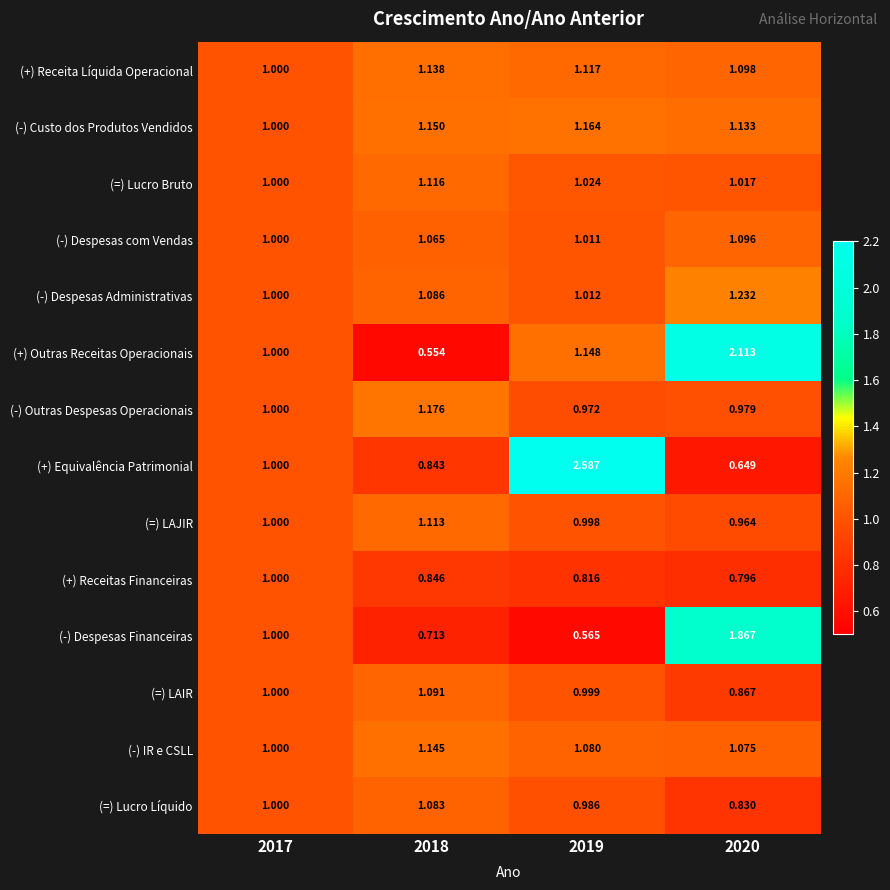

Which series changed the most between 2017 and 2019?

(+) Equivalência Patrimonial